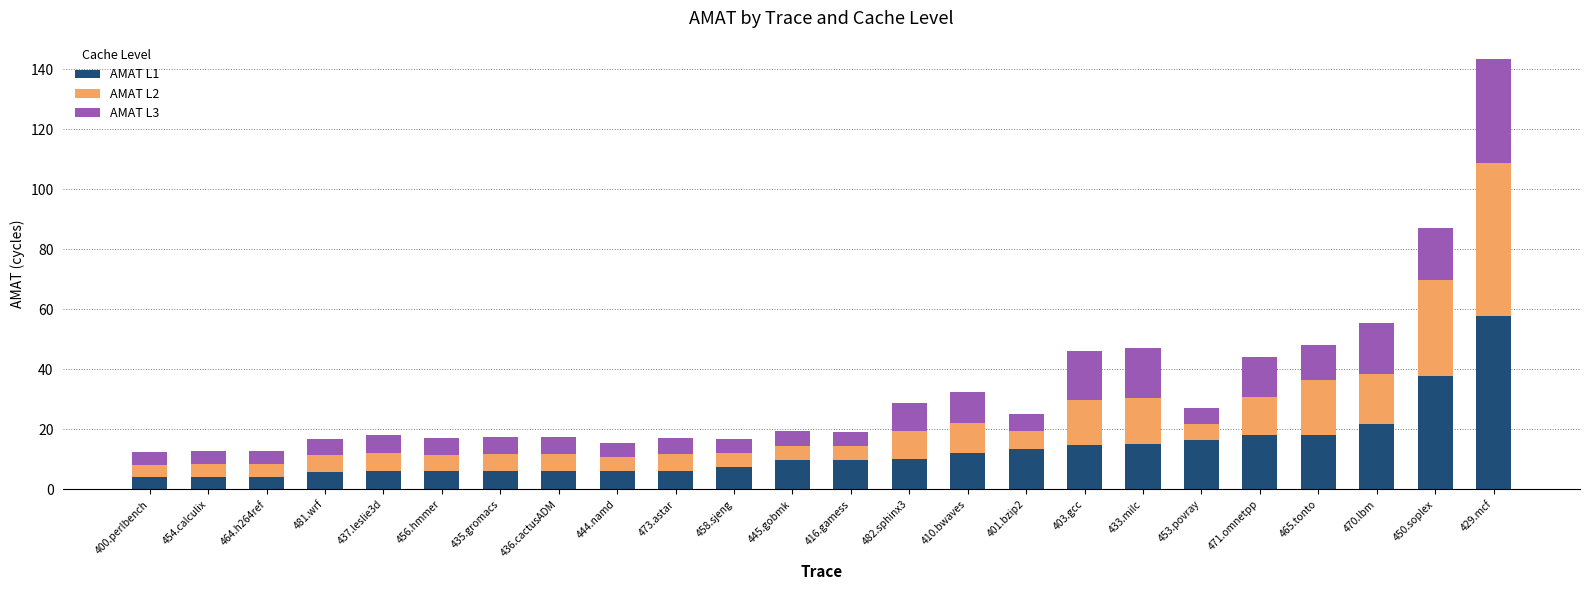

The value of AMAT L1 at 429.mcf is 78.3. True or false?

False